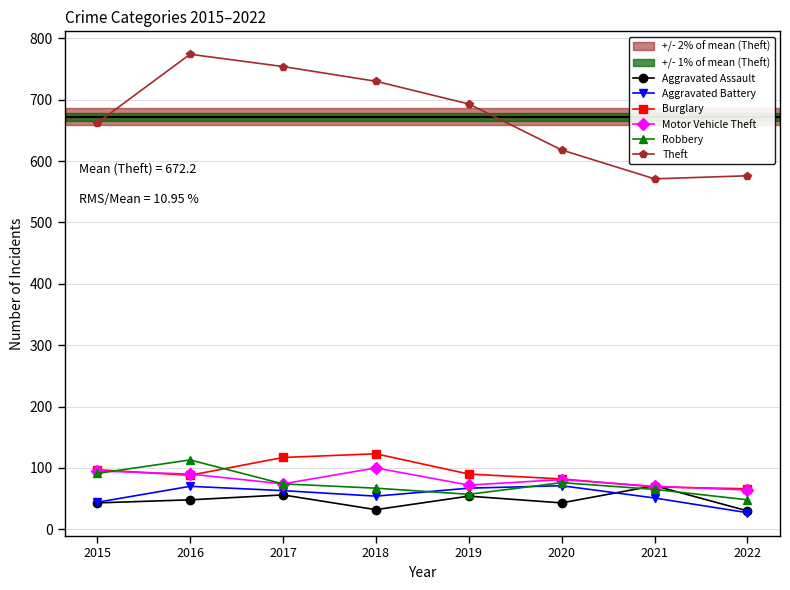

The value of Theft at 2021 is 201. True or false?

False